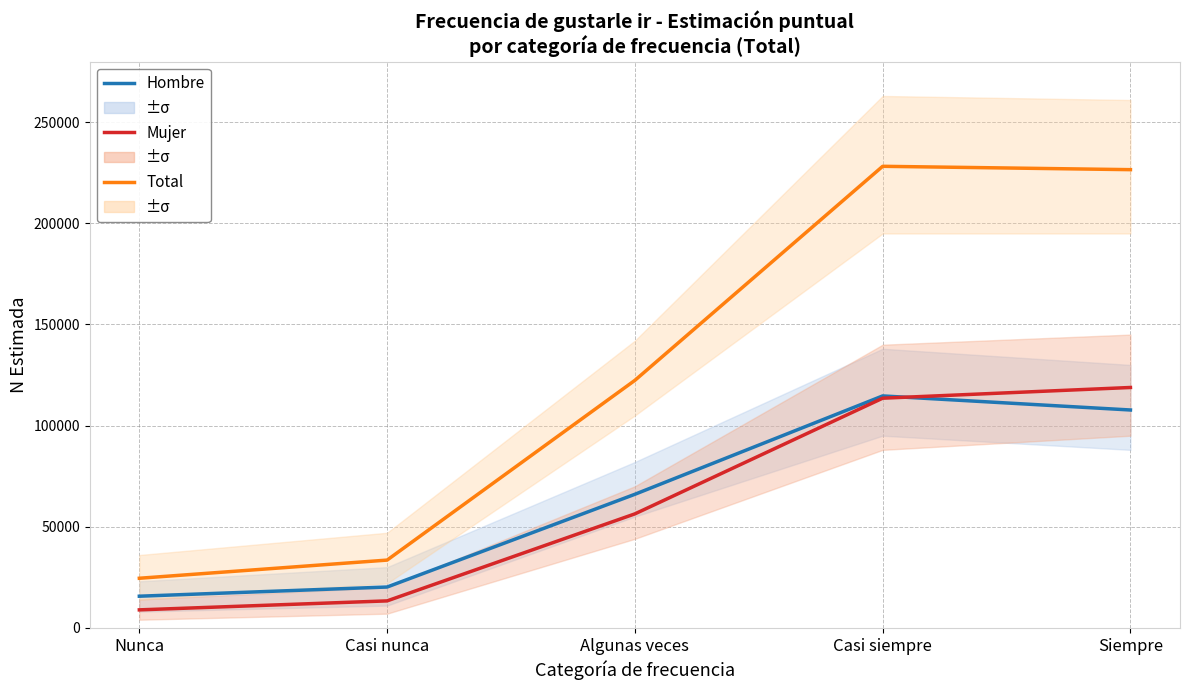

At how many categories does at least one series exceed 209043?

2